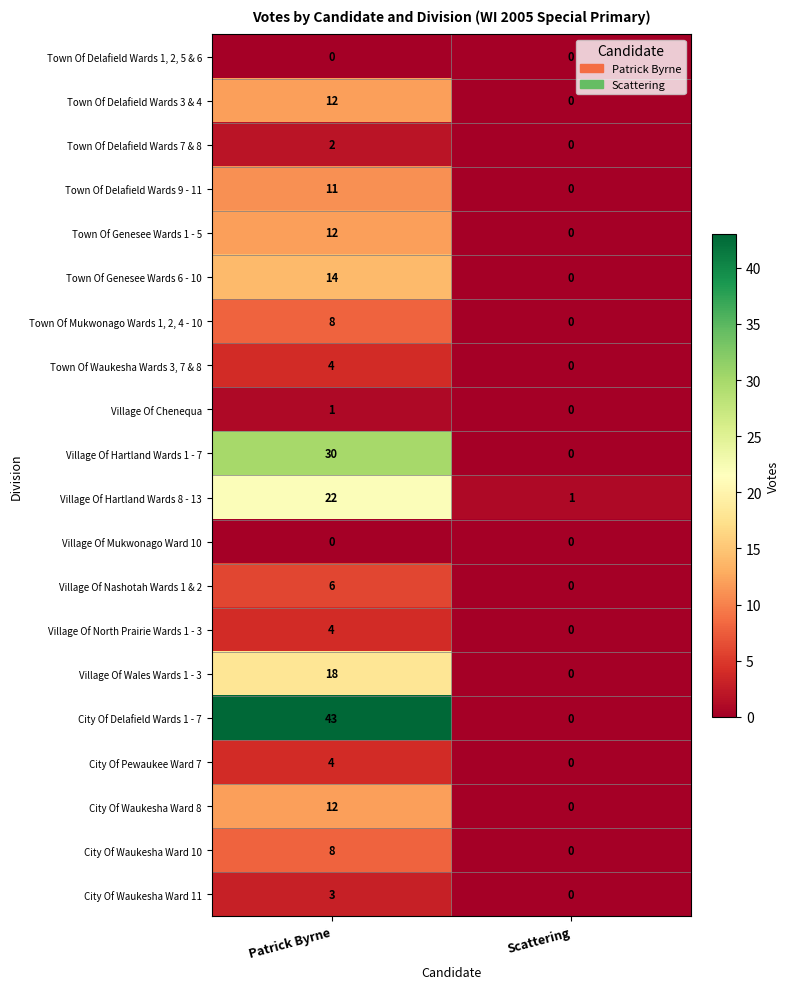

What is the sum of the Town Of Mukwonago Wards 1, 2, 4 - 10 values at Patrick Byrne and Scattering?

8